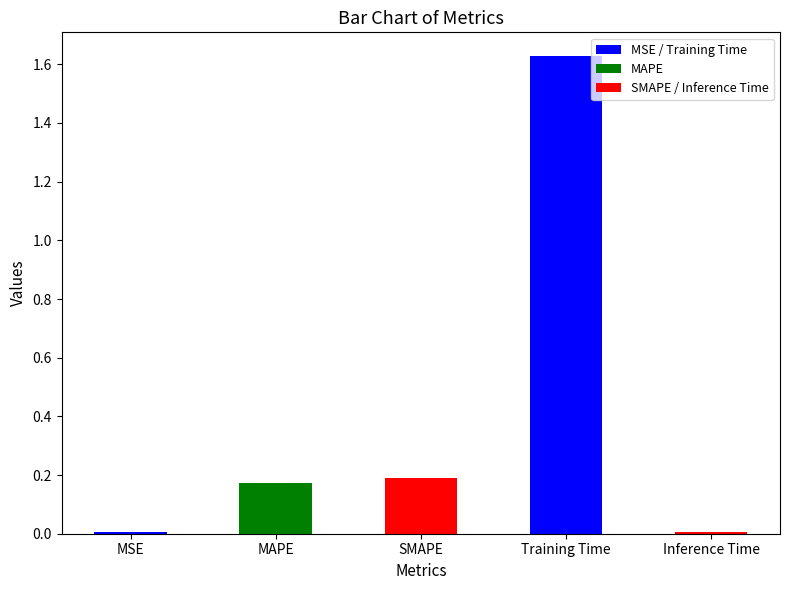

What is the label of the 4th bar from the right?

MAPE